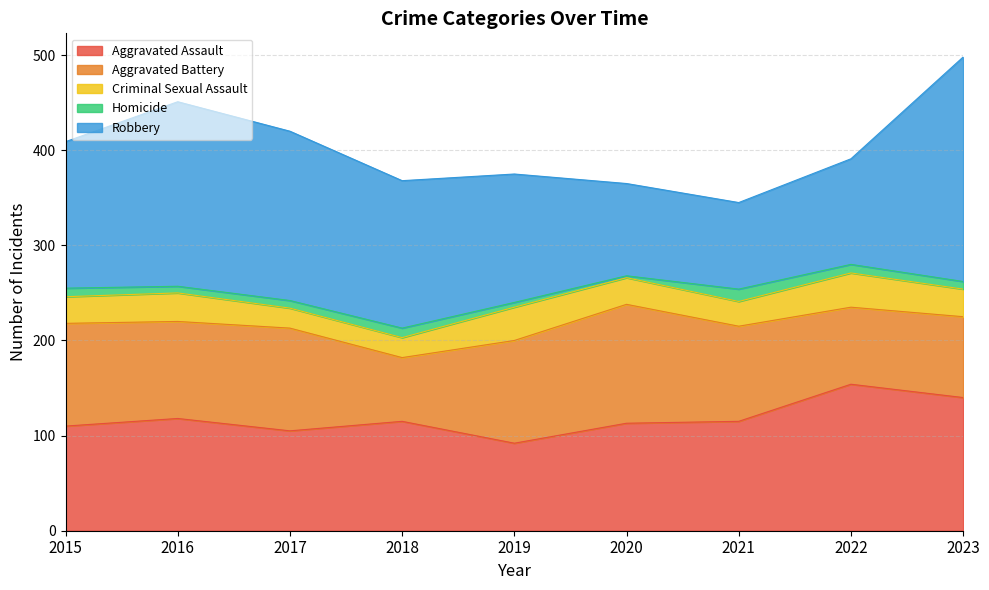

Rank the categories by Aggravated Assault value from lowest to highest.

2019, 2017, 2015, 2020, 2018, 2021, 2016, 2023, 2022